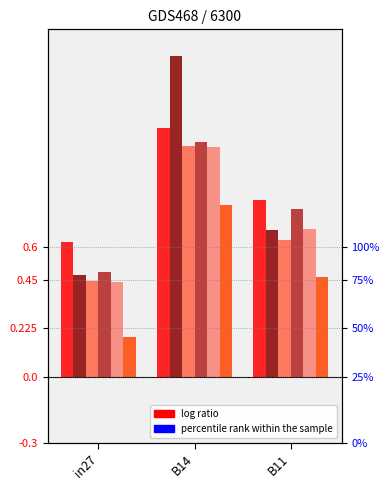

Which category has the highest value in the job429_scenario2_858 series?

B14